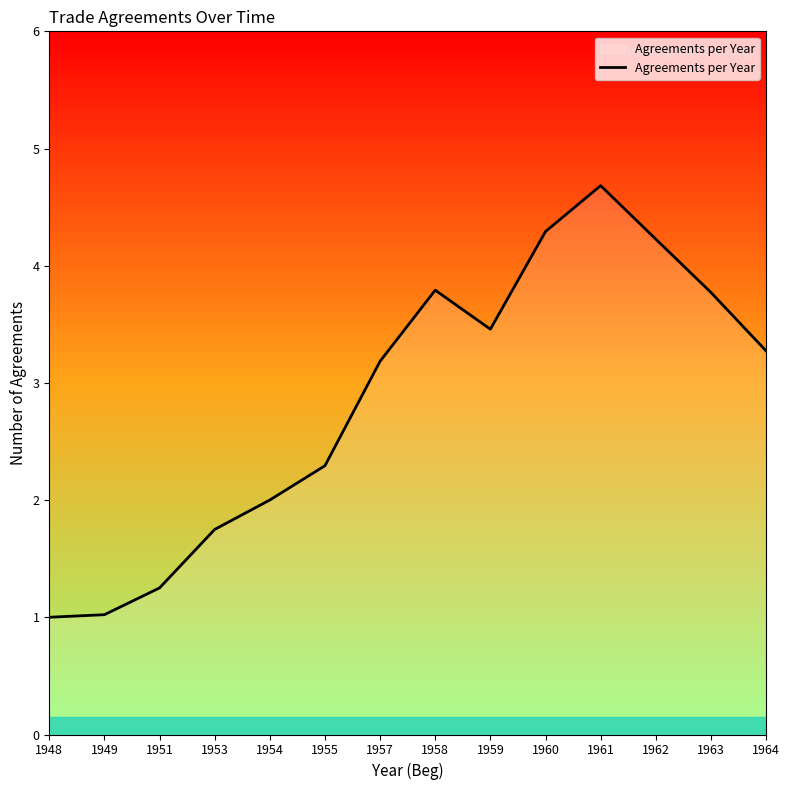

How many values exceed 3?

8